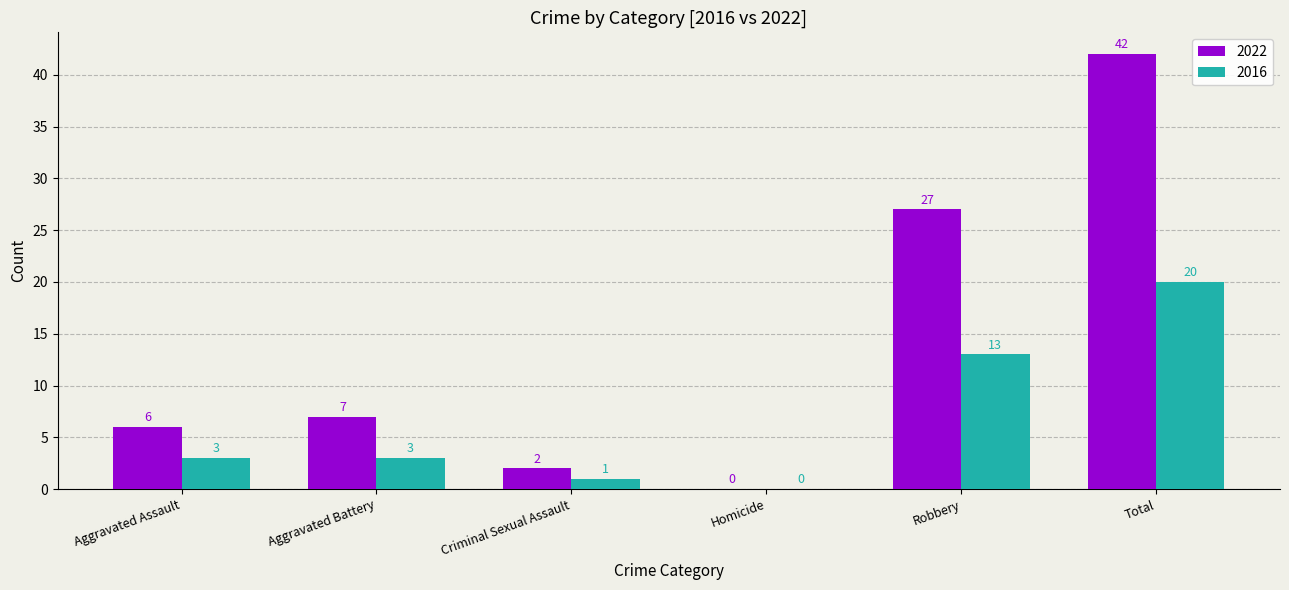

How many groups of bars are there?

6